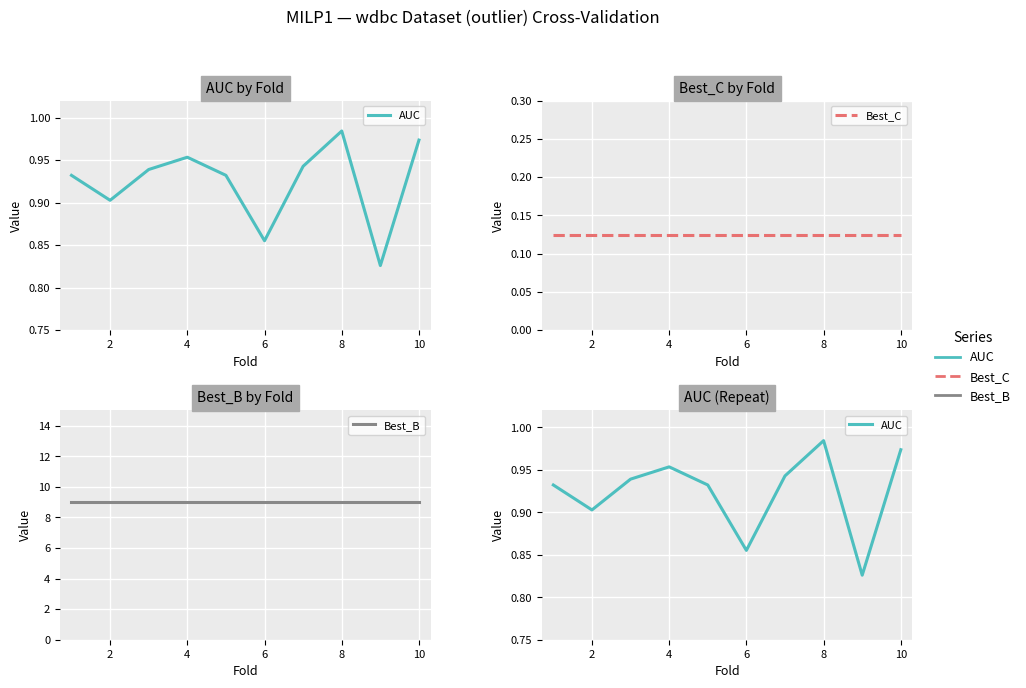

Is it true that Best_B equals 14.0 at 2?

False